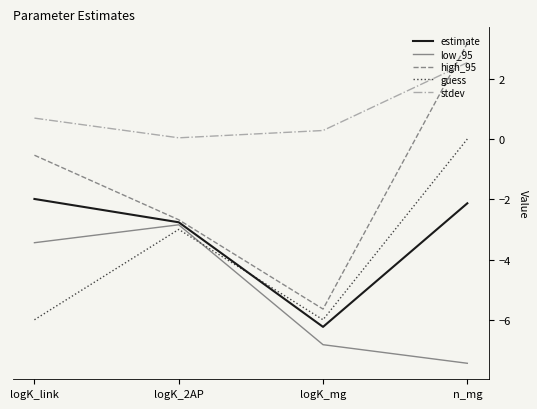

What position from the right is logK_link?

4